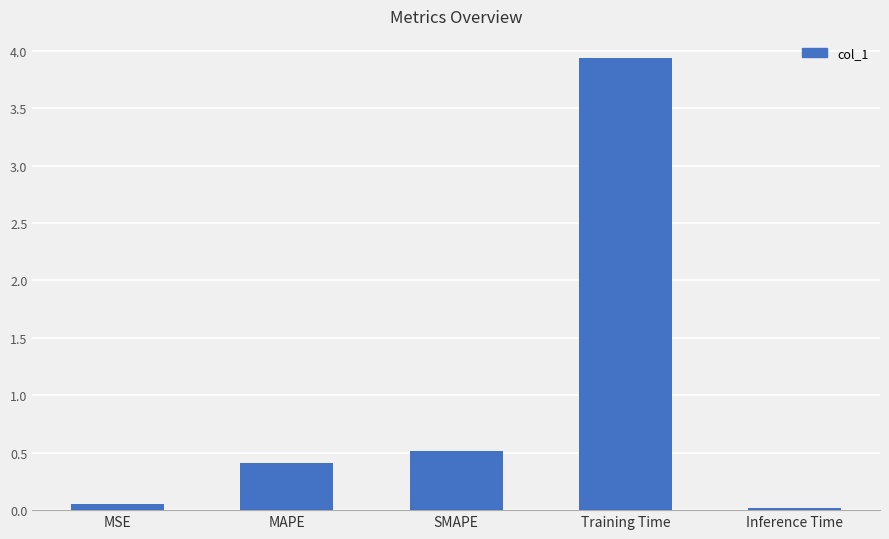

What is the sum of all values?

4.9